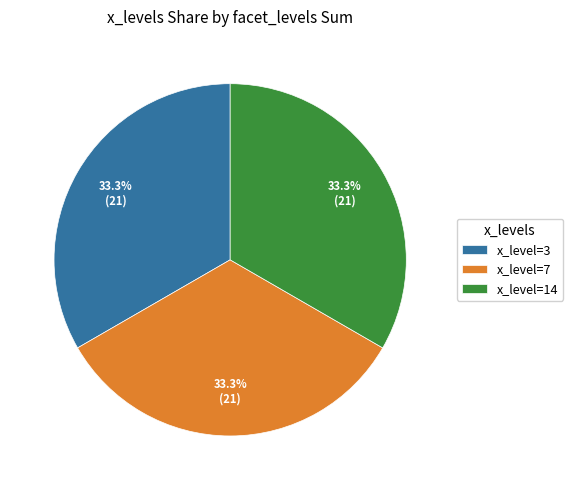

Is there a majority slice in this chart?

No